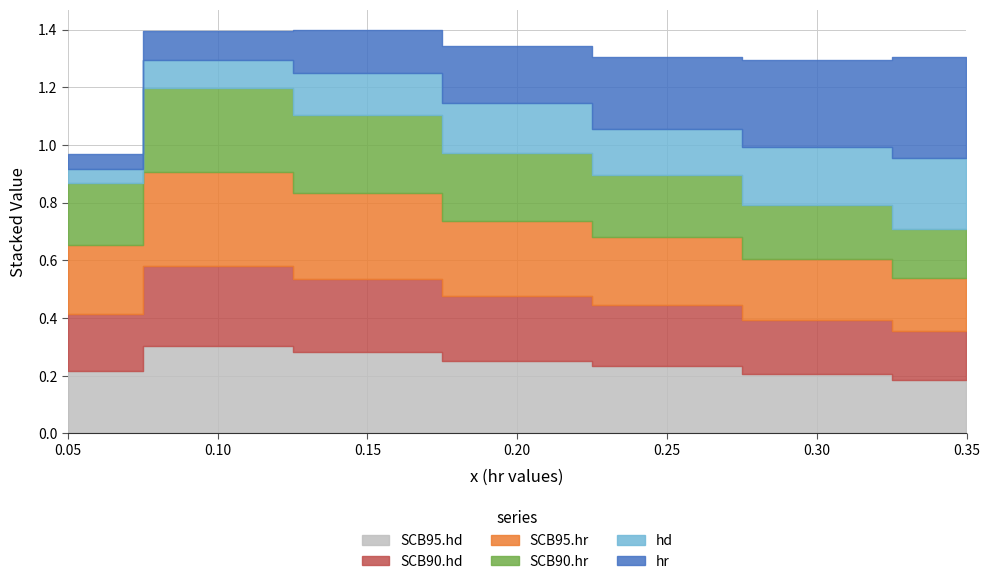

What is the total value across all series at 4?

1.3